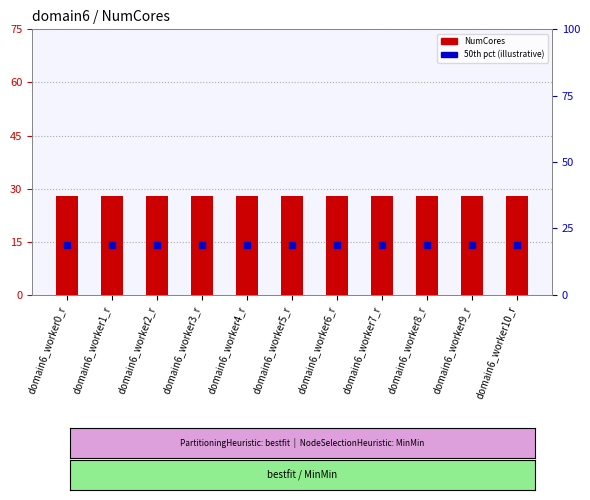

Which series contains the lowest Y value?

50th pct (illustrative)